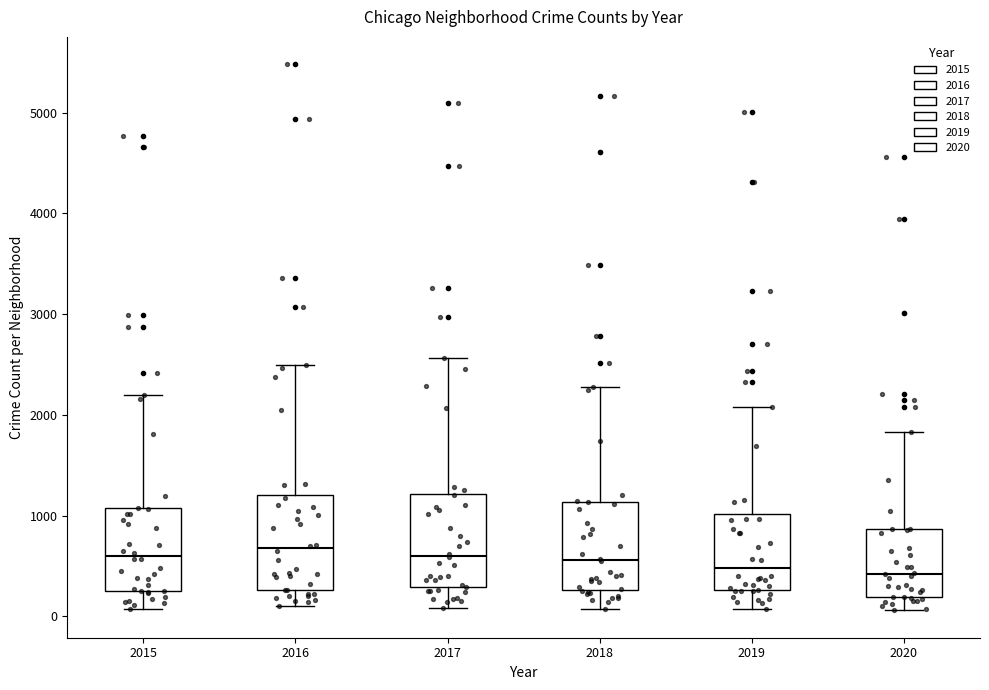

Reading left to right, transcribe this box plot: for each box, give where its median line is, the range the box spans, and where its two whiskers end, as read against the y-axis. The values are not printed on the chart, so give them approximately, as read against the axis.

2015: median 600, box 300 to 1100, whiskers 100 to 2200
2016: median 700, box 300 to 1200, whiskers 100 to 2500
2017: median 600, box 300 to 1200, whiskers 100 to 2600
2018: median 600, box 300 to 1100, whiskers 100 to 2300
2019: median 500, box 300 to 1000, whiskers 100 to 2100
2020: median 400, box 200 to 900, whiskers 100 to 1800